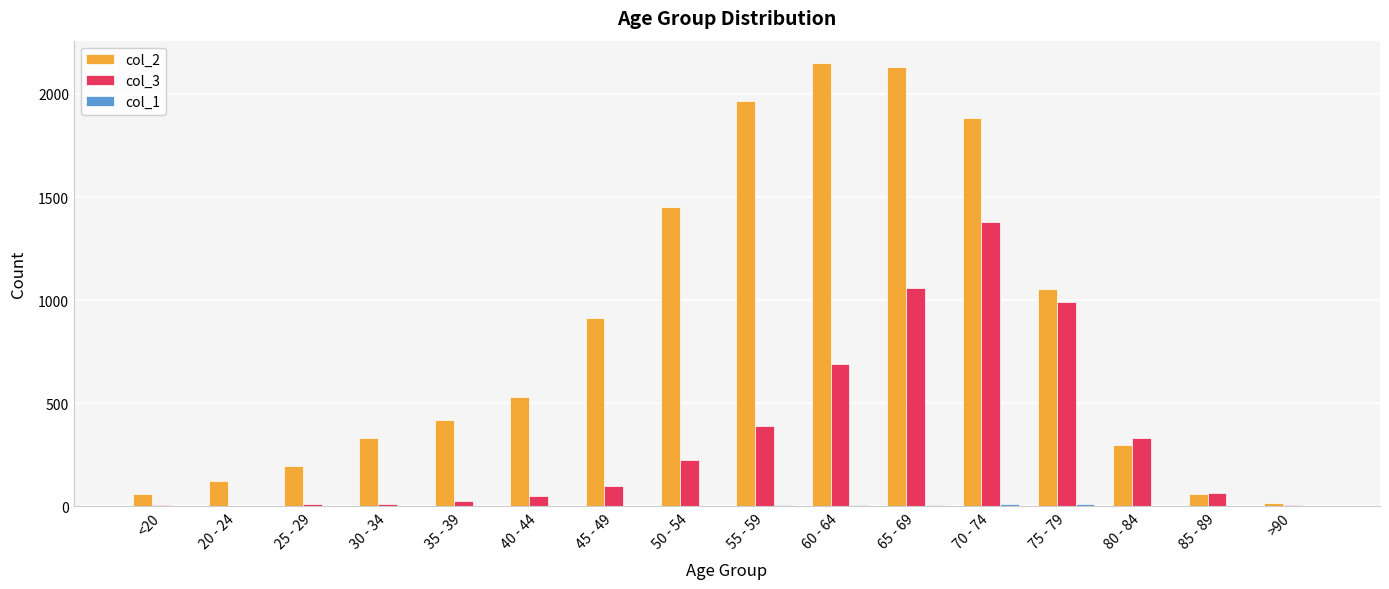

The value of col_3 at 60 - 64 is 689. True or false?

True